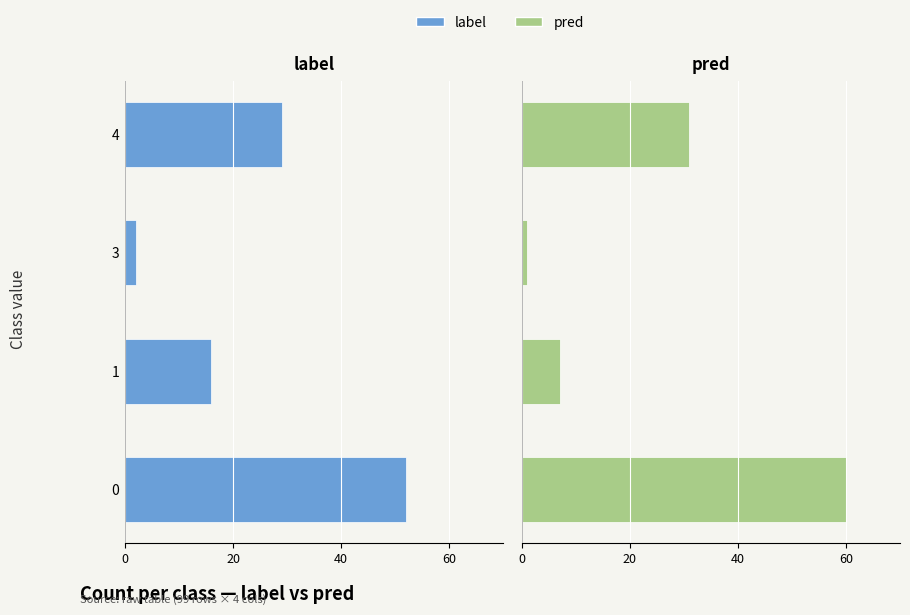

What are all the series names shown in the legend?

label, pred